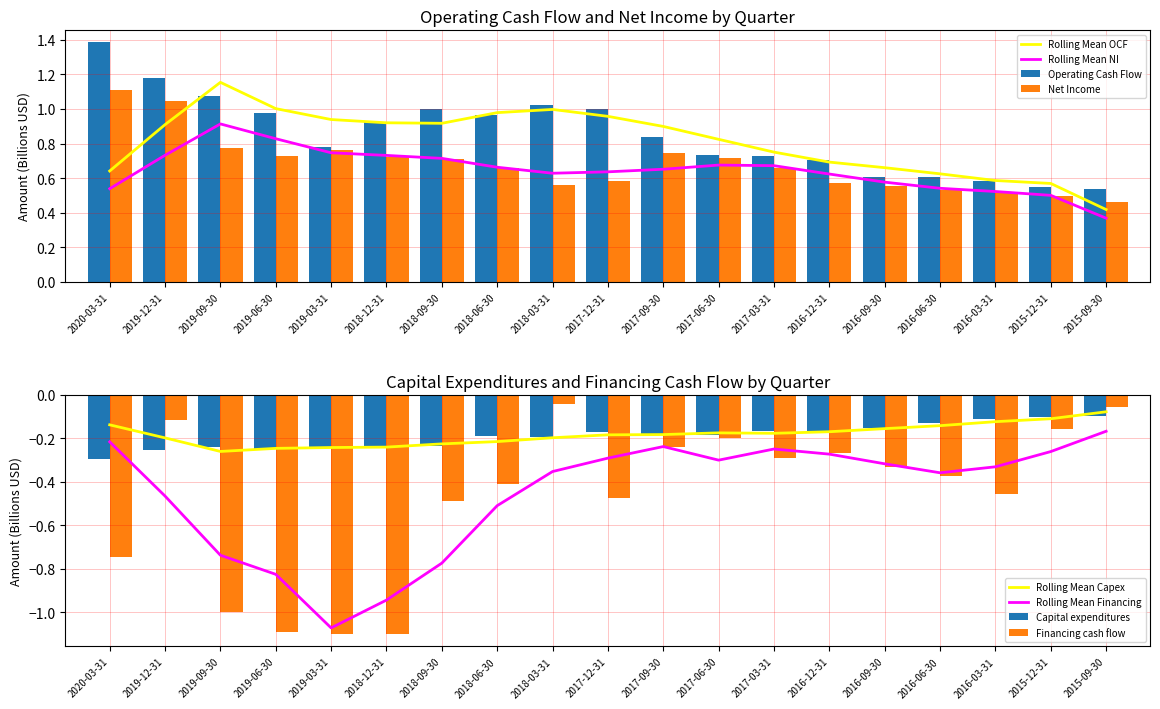

Which series has the largest range (max minus min)?

Financing cash flow